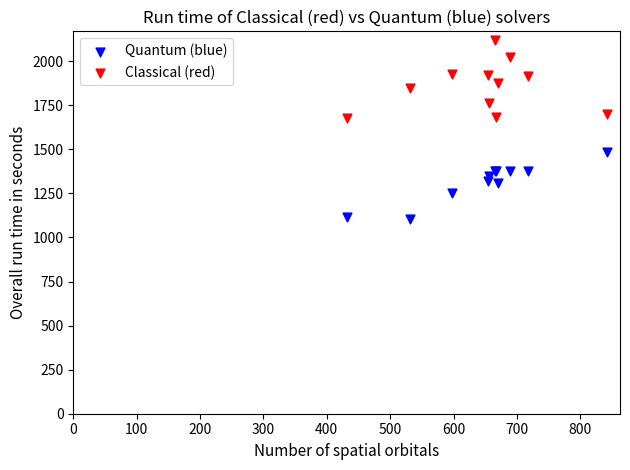

Which series reaches the minimum Y coordinate?

Quantum (blue)